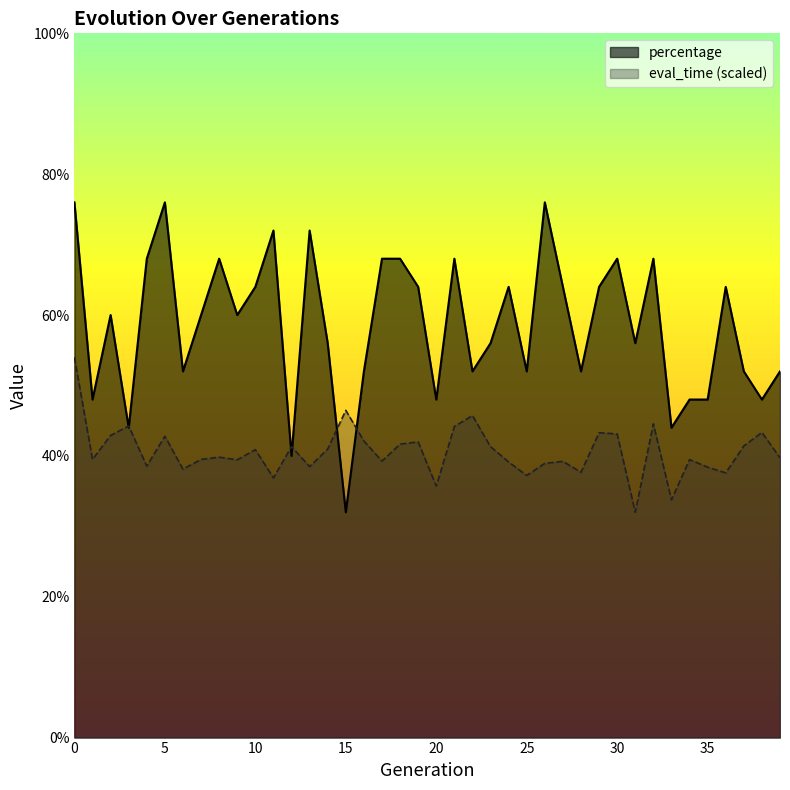

Which series ends up on top after the final intersection of percentage and eval_time?

percentage